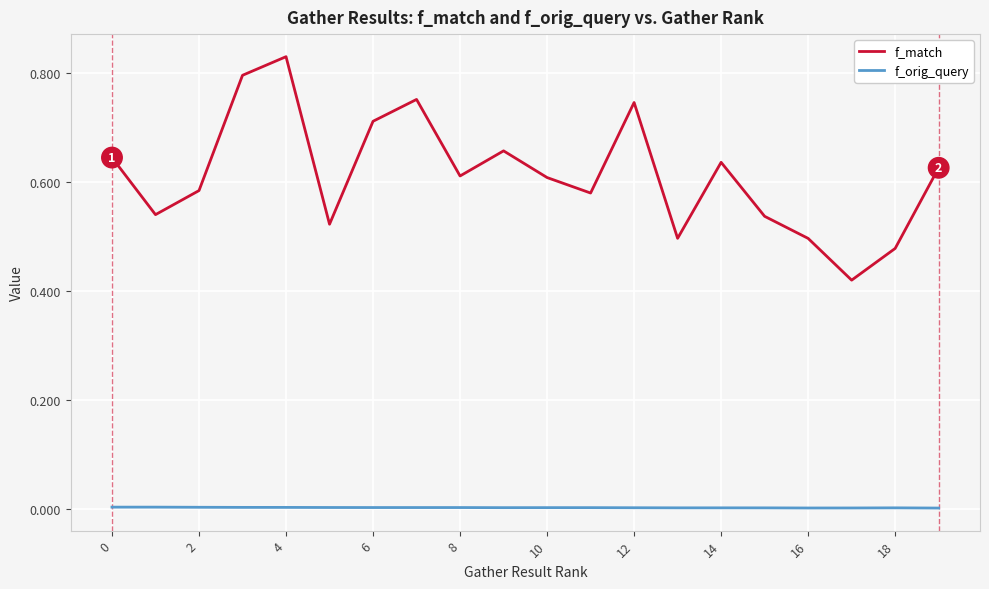

True or false: f_orig_query and f_match intersect in this chart.

False